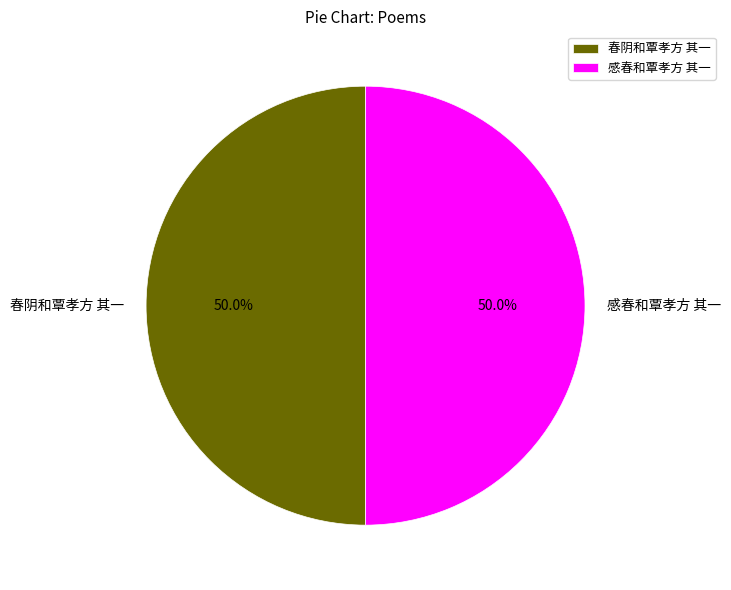

The 感春和覃孝方 其一 slice represents 50% of the pie. True or false?

True